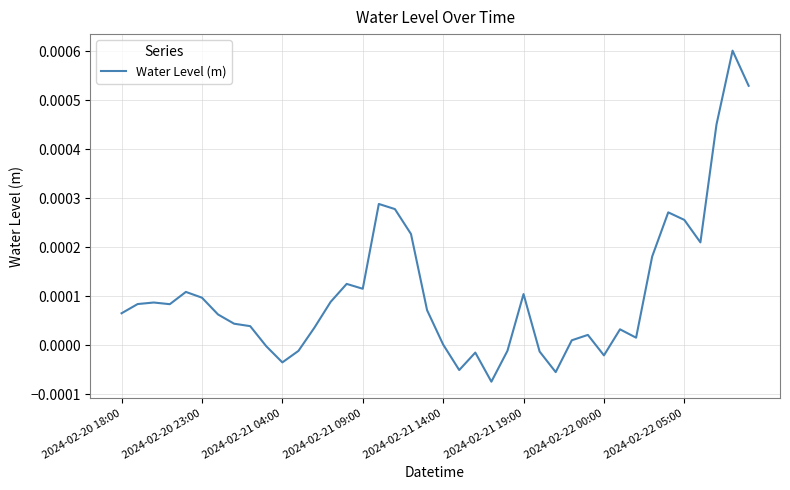

How many lines are shown in the chart?

1